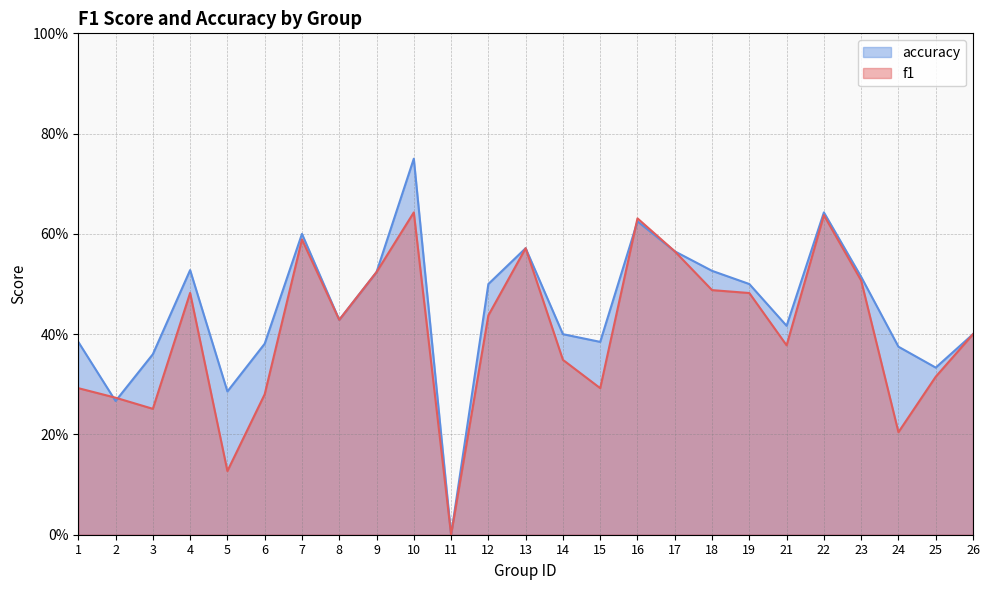

True or false: accuracy has more than 1 interior local peaks.

True